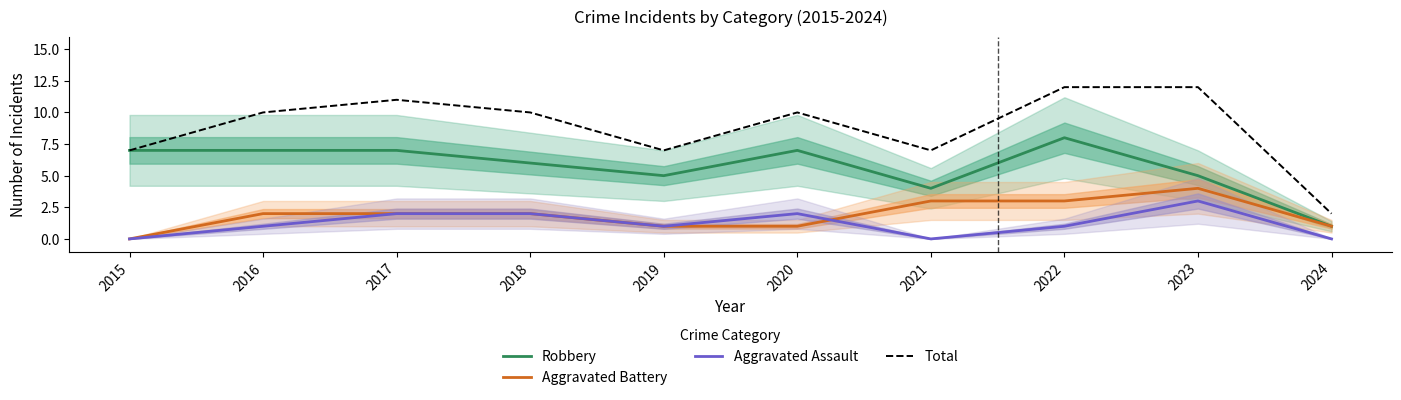

True or false: Aggravated Battery has a value of 2 at 2015.

False